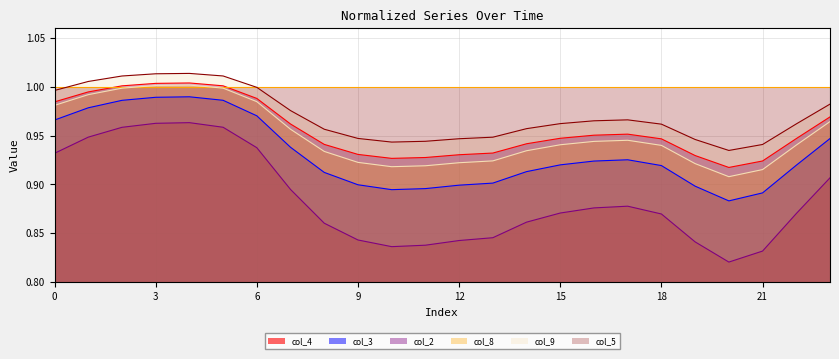

What is the smallest value displayed?

0.8